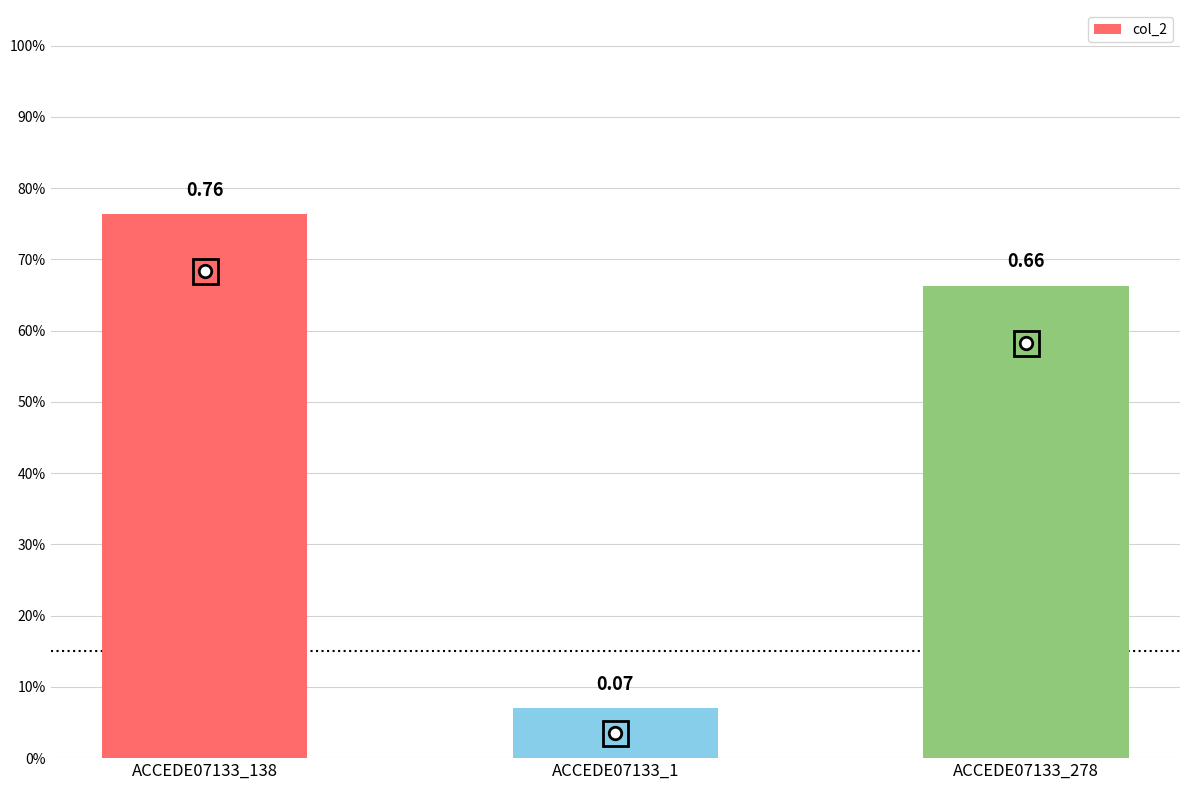

Reading left to right, what are all the values shown in this chart?

ACCEDE07133_138=0.8	ACCEDE07133_1=0.1	ACCEDE07133_278=0.7